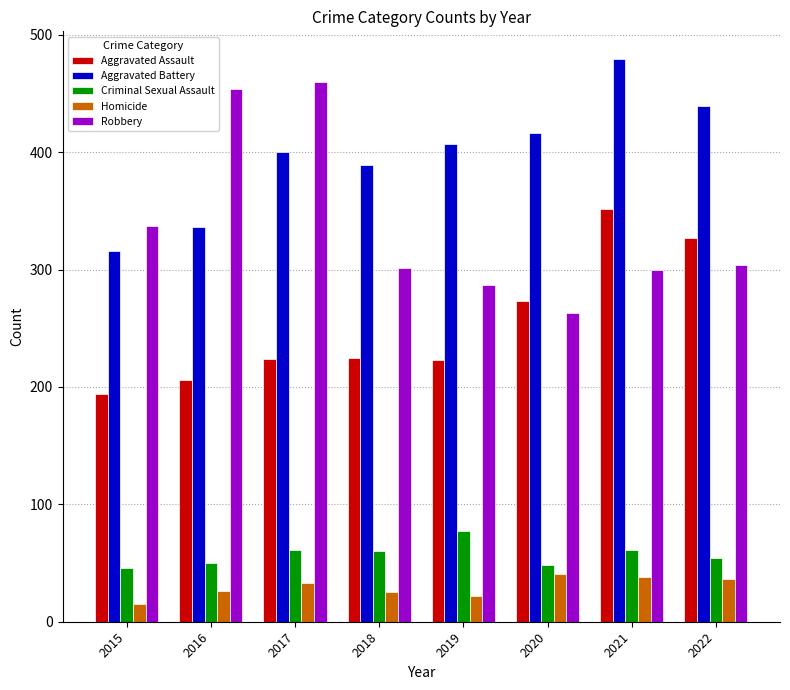

At which category is the sum across all series the highest?

2021